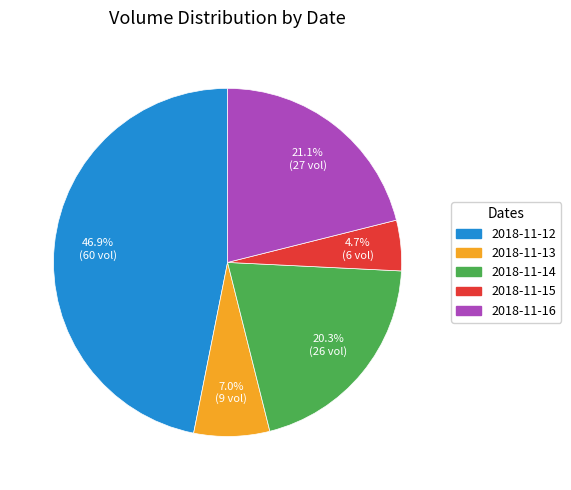

To the nearest percent, what is the difference between the 2018-11-12 and 2018-11-13 slice percentages?

40%